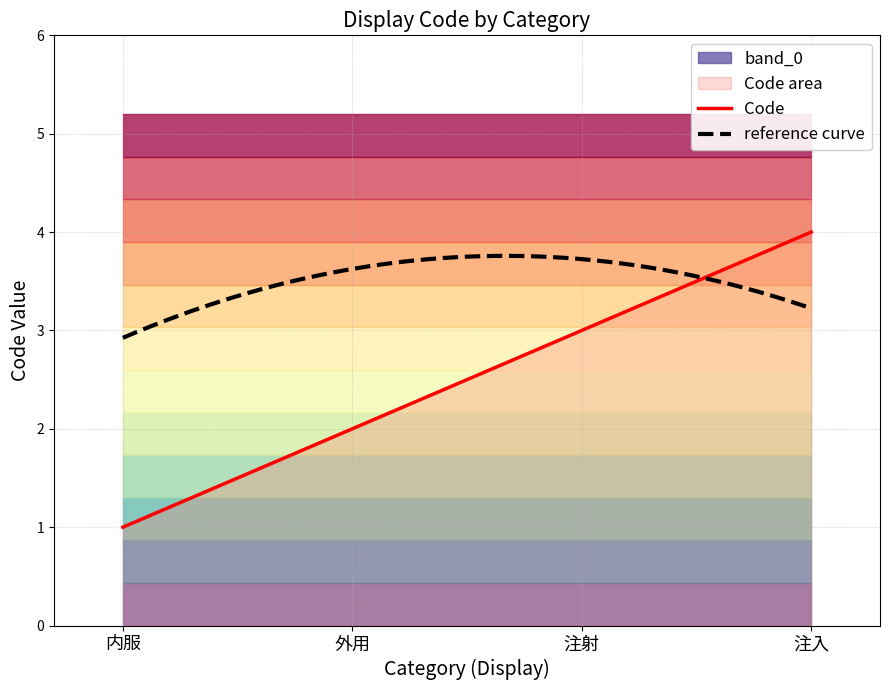

Is it true that the value at 注入 is 1?

False